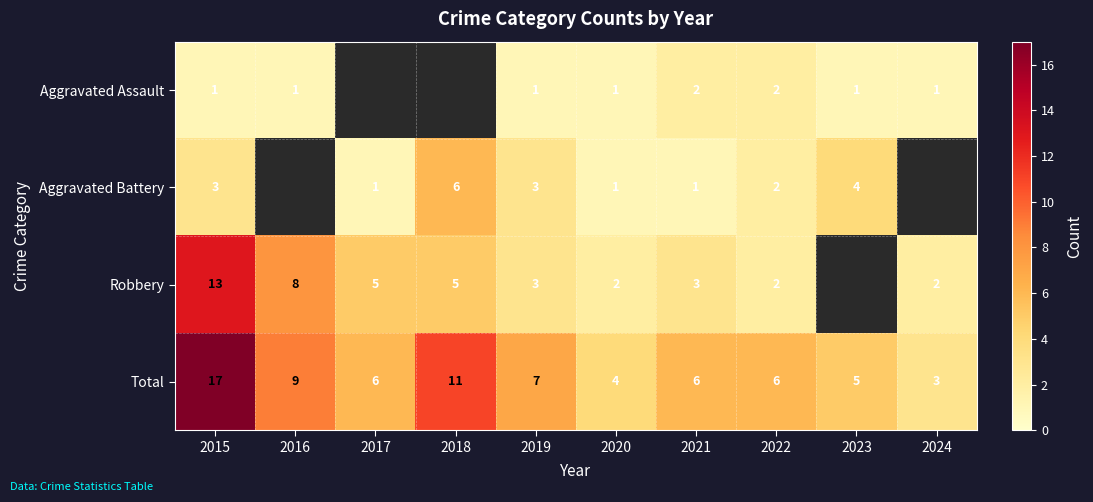

What is the spread (max minus min) of values at 2022?

4